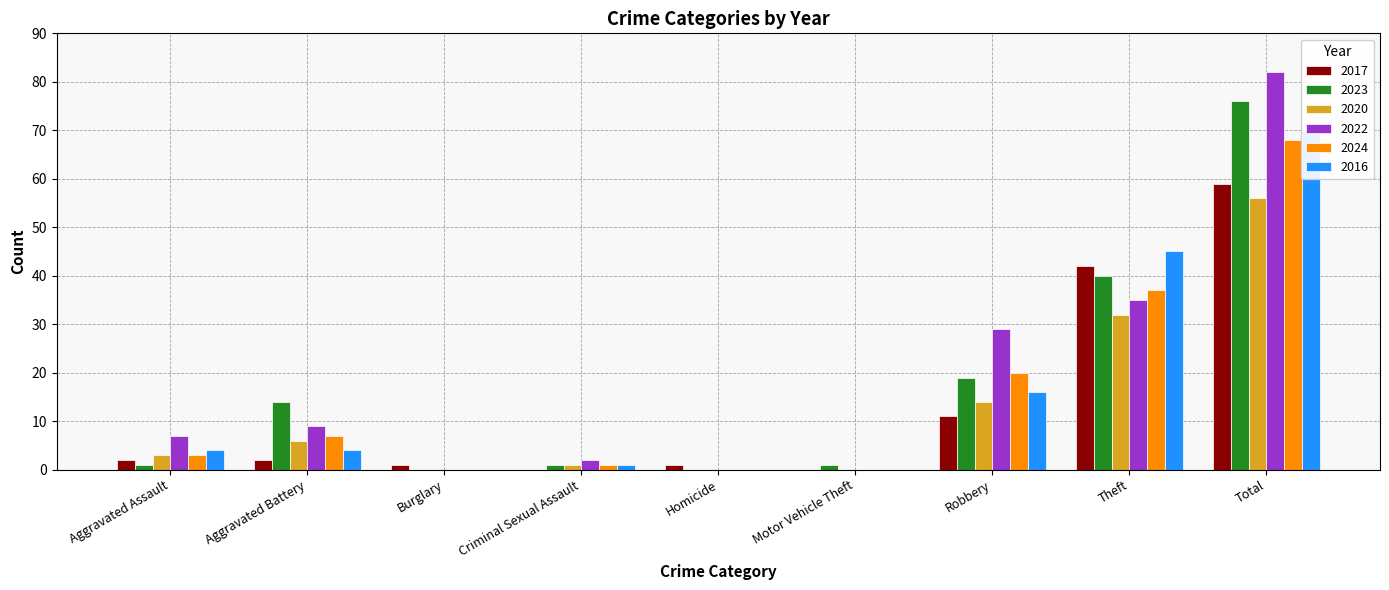

What is the approximate value of 2022 at Aggravated Assault, to the nearest 10?

10